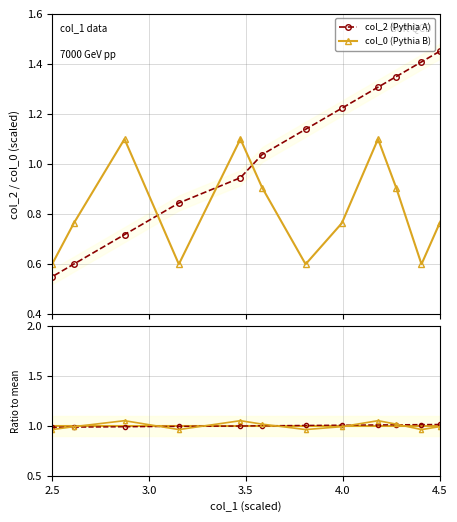

Reading left to right, list all the values displayed in this chart.

col_2 (Pythia A): 0.6	0.6	0.7	0.8	0.9	1.0	1.1	1.2	1.3	1.3	1.4	1.5
col_0 (Pythia B): 0.6	0.8	1.1	0.6	1.1	0.9	0.6	0.8	1.1	0.9	0.6	0.8